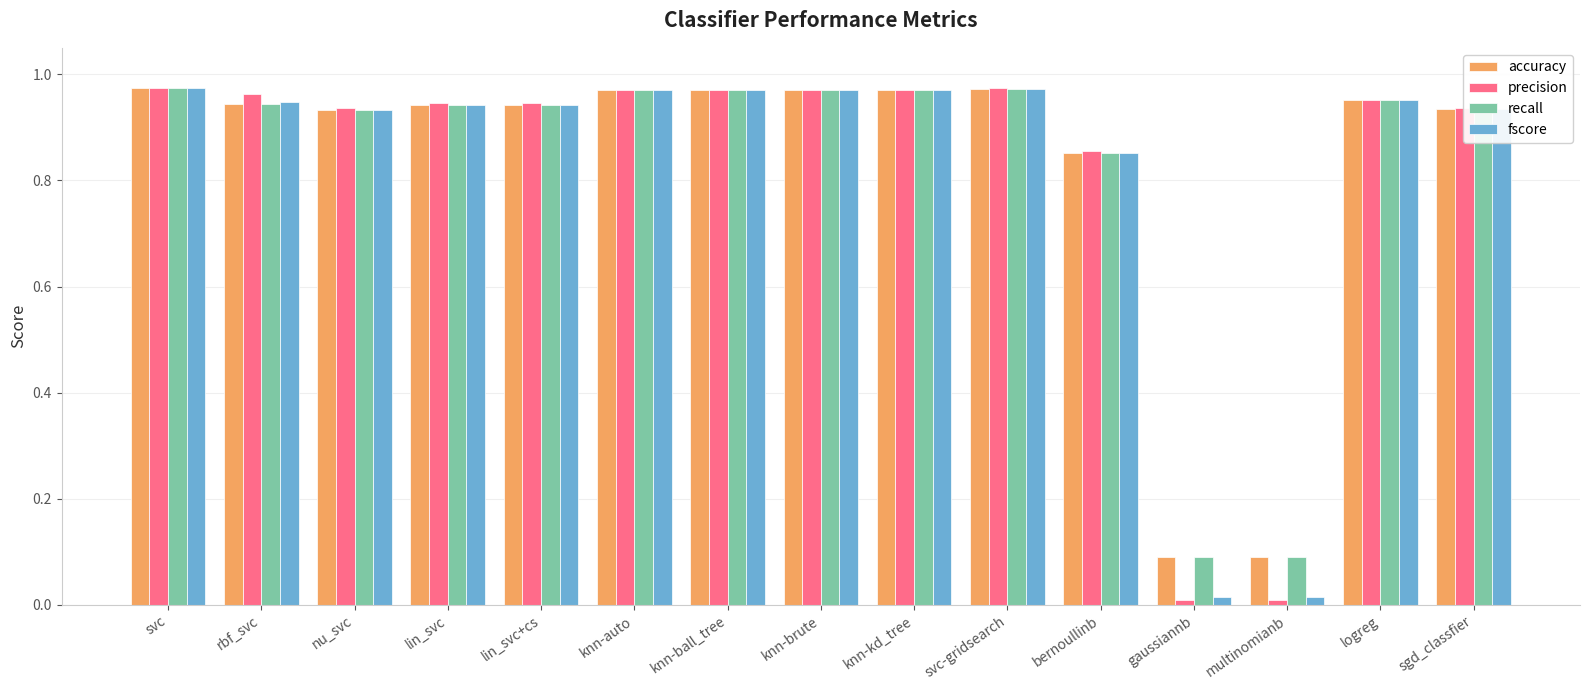

What is the difference between the highest and lowest values at gaussiannb?

0.1